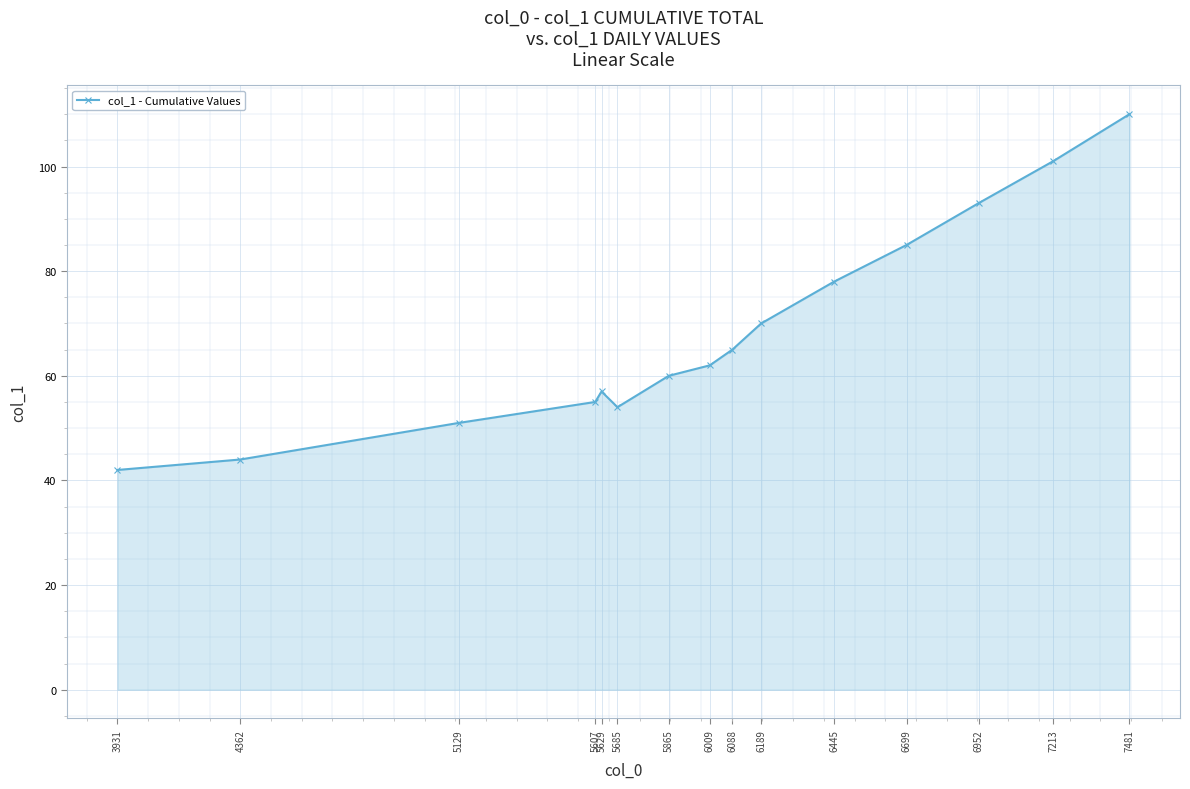

How many data points are less than 62?

7